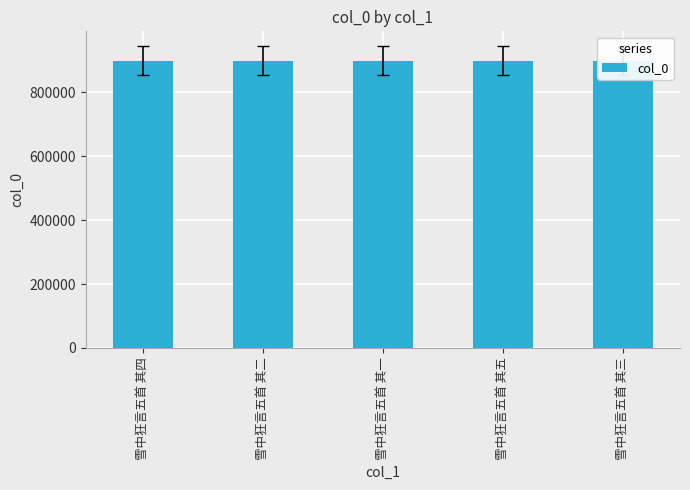

What is the value of the 4th bar from the left?

898135